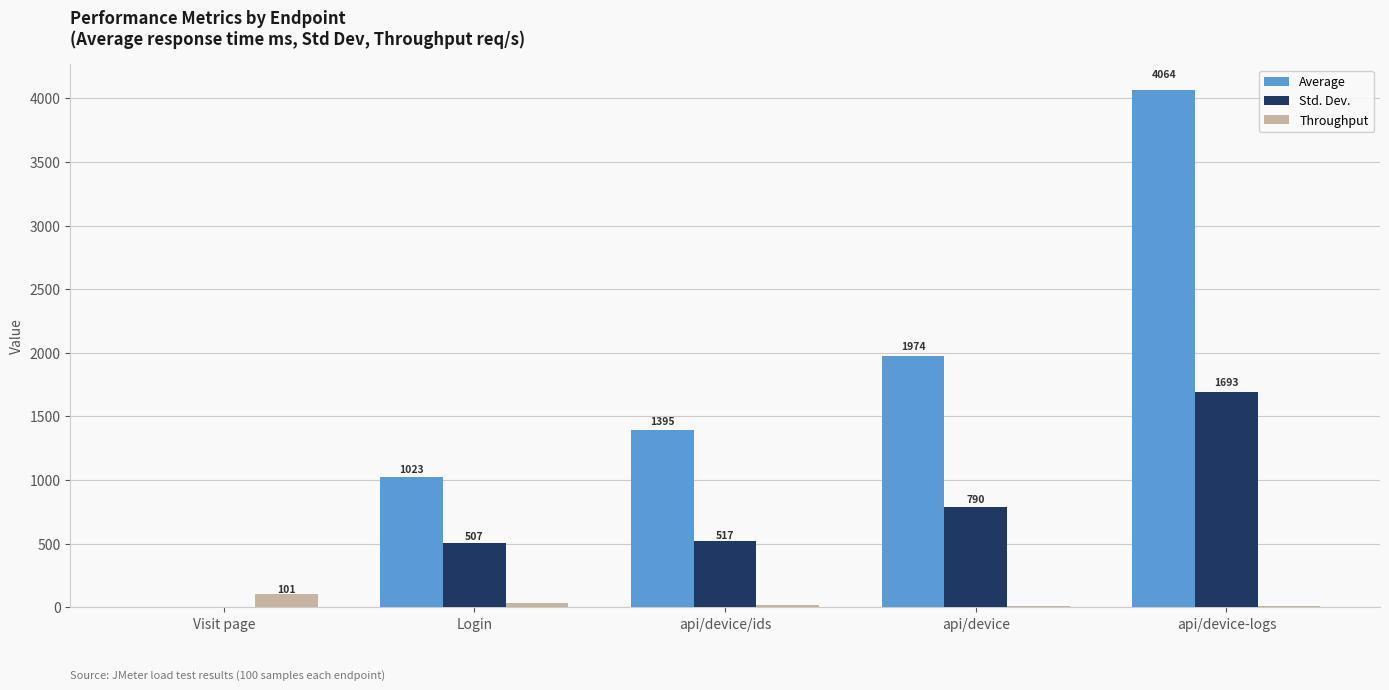

Does the chart contain stacked bars?

No